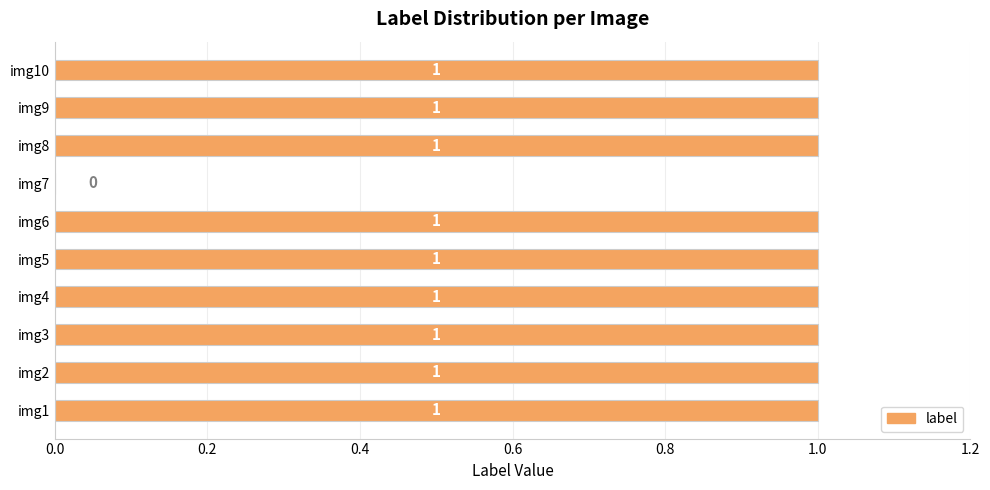

What is the sum of all values?

9